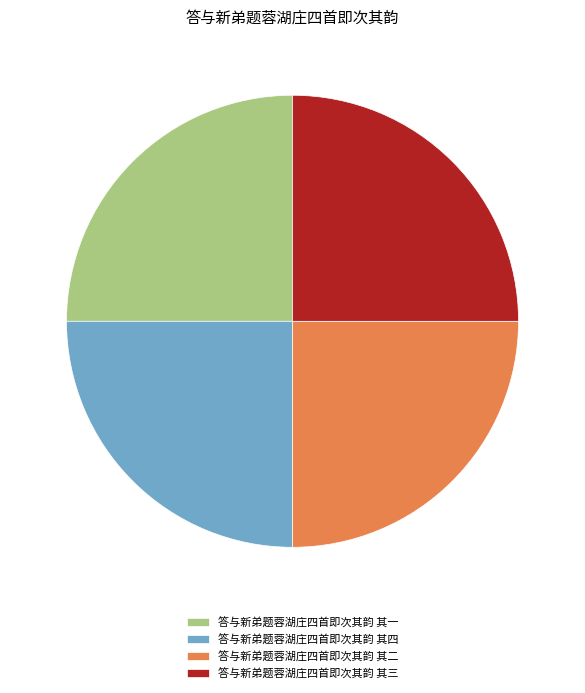

Is it true that 答与新弟题蓉湖庄四首即次其韵 其四 is 25% of the pie?

True